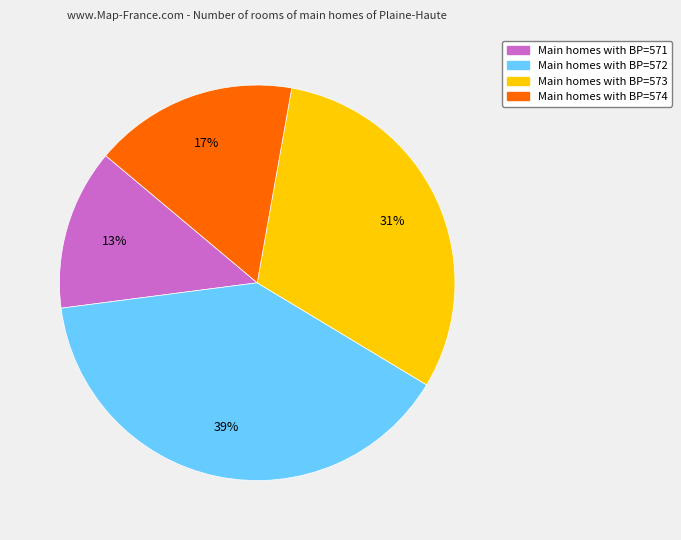

Does any single category account for the majority?

No